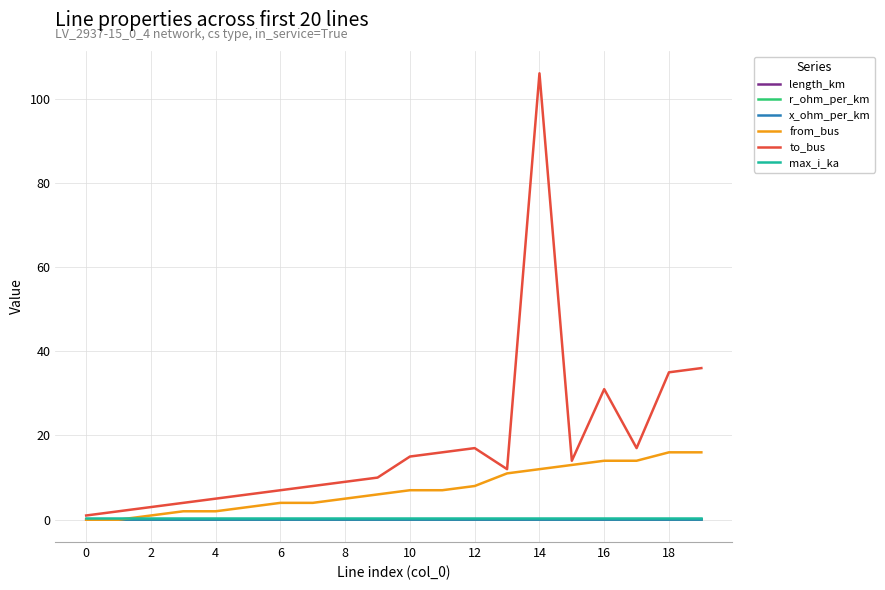

What are all the series names shown in the legend?

length_km, r_ohm_per_km, x_ohm_per_km, from_bus, to_bus, max_i_ka